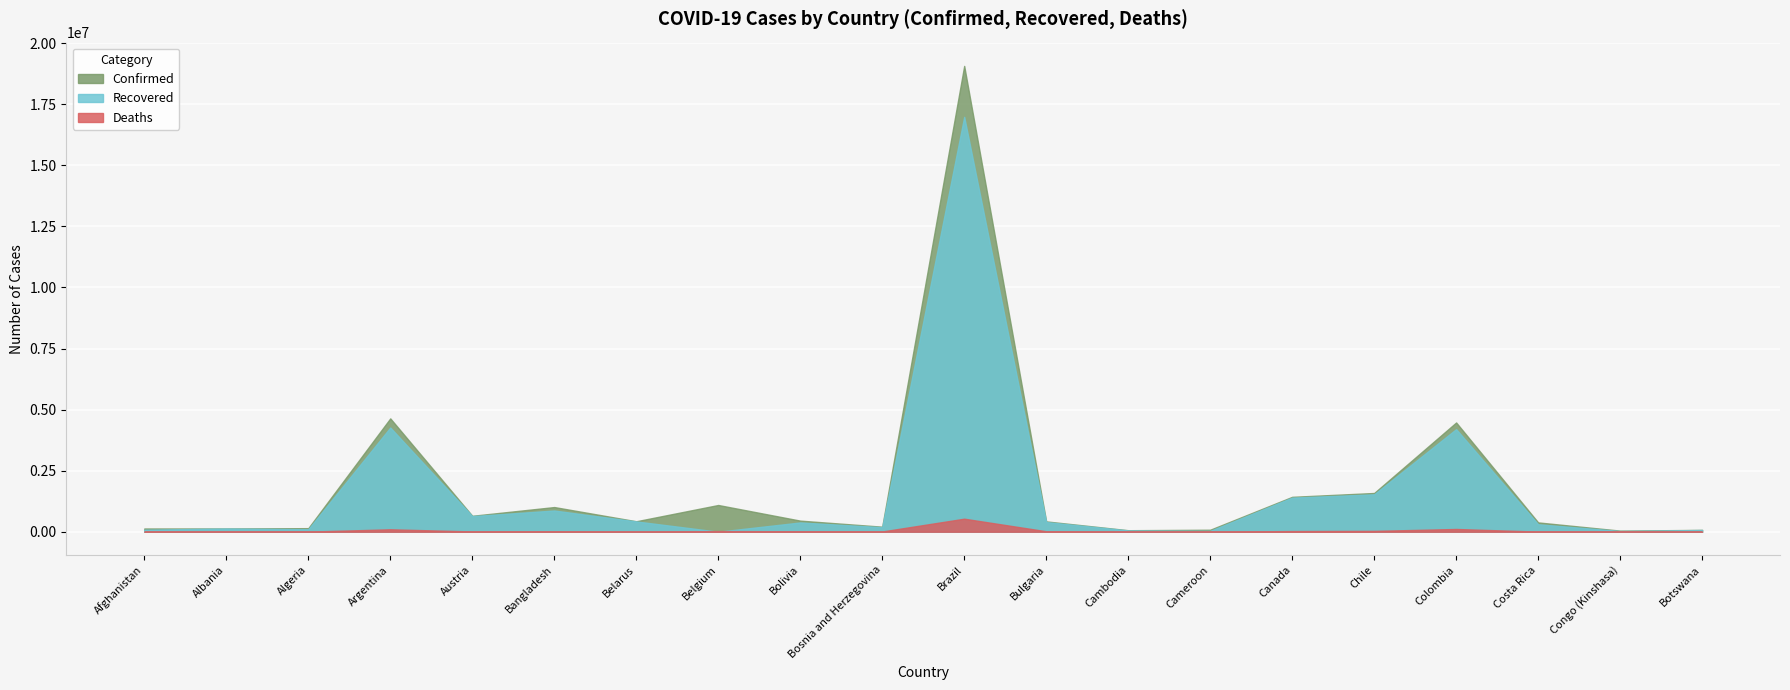

True or false: Confirmed has more than 2 points higher than both neighbors.

True